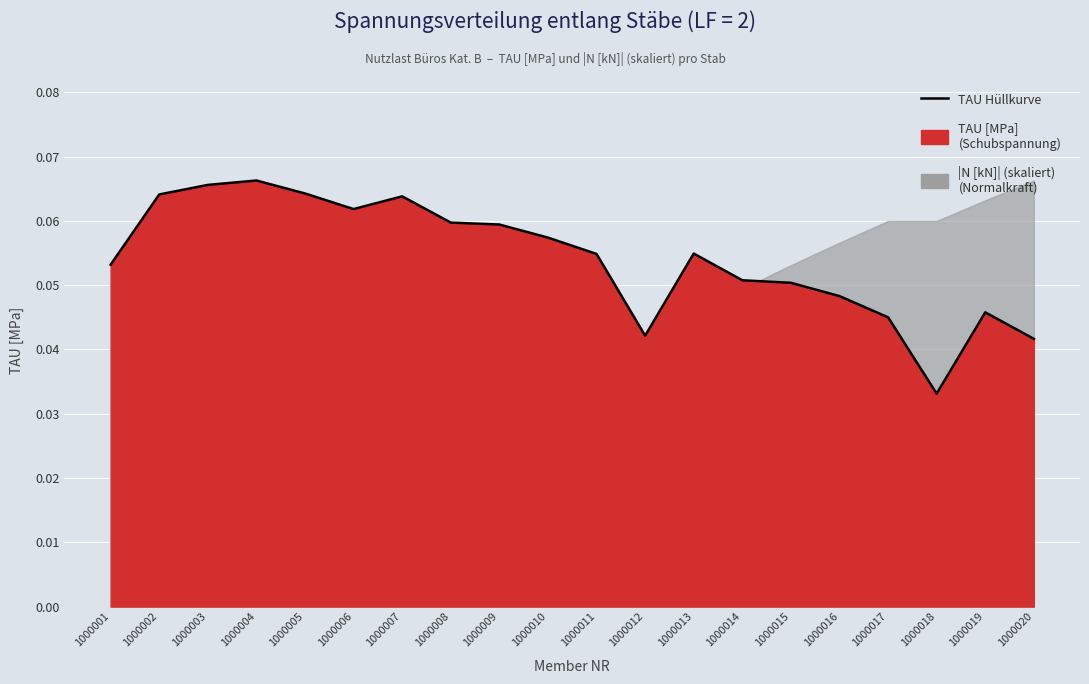

Reading left to right, list all the values displayed in this chart.

0.1	0.1	0.1	0.1	0.1	0.1	0.1	0.1	0.1	0.1	0.1	0.0	0.1	0.1	0.1	0.0	0.0	0.0	0.0	0.0